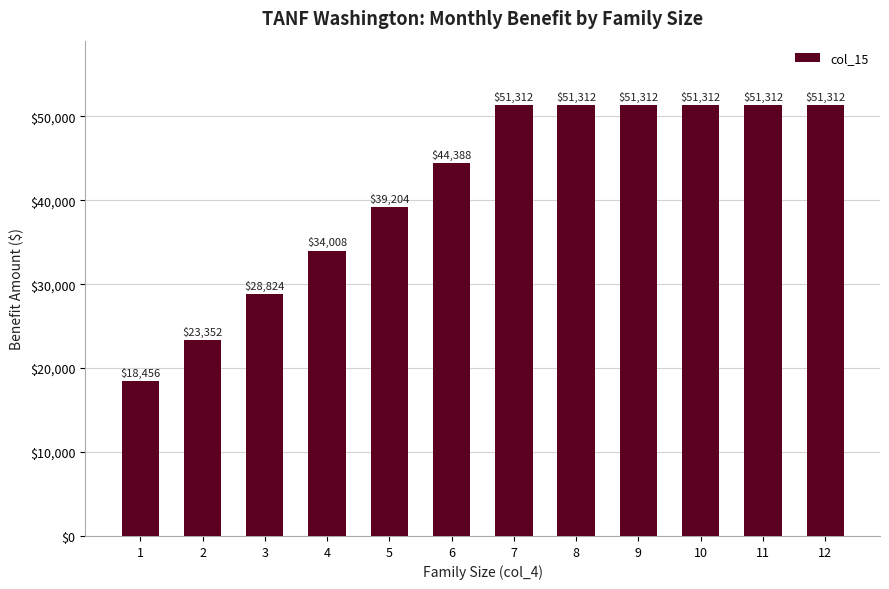

Is it true that the value at 4 is 49458?

False